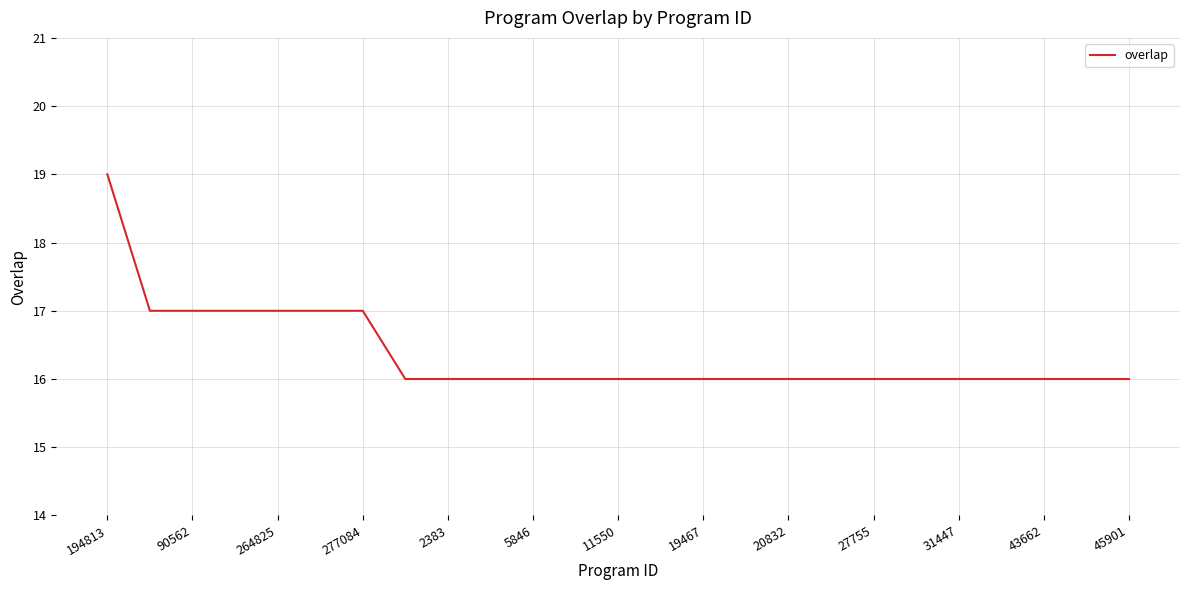

Does the chart display data point markers on the line(s)?

No